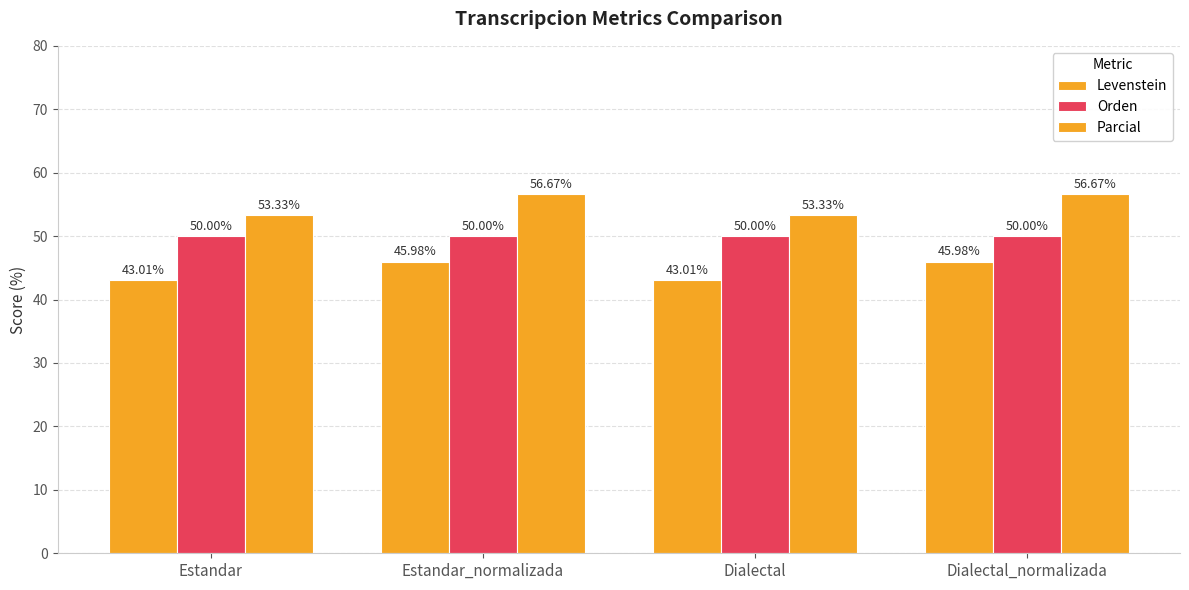

How many data points in Parcial are less than 56?

2